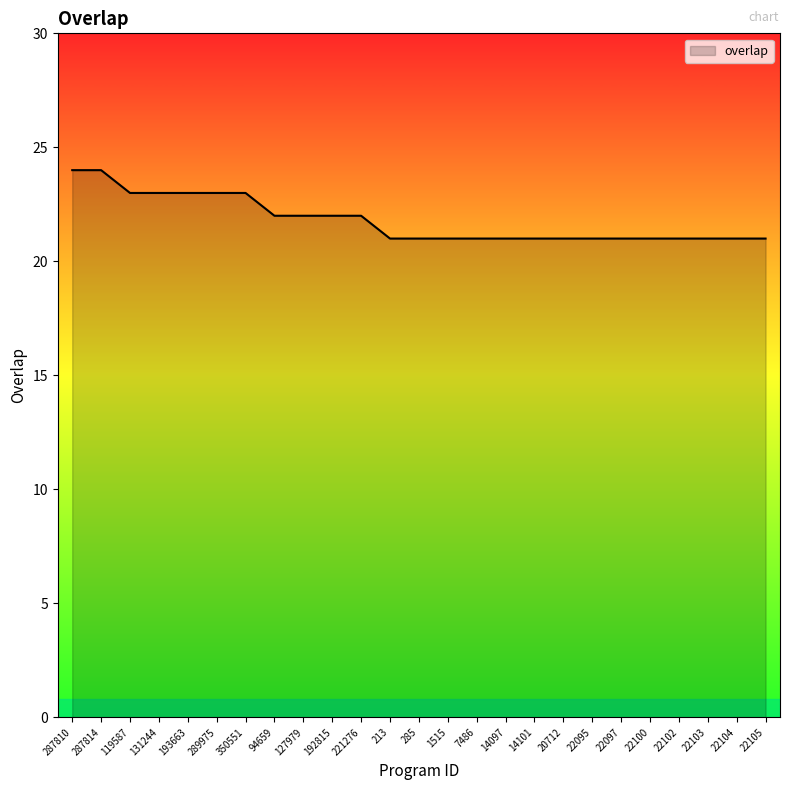

What is the average value?

22